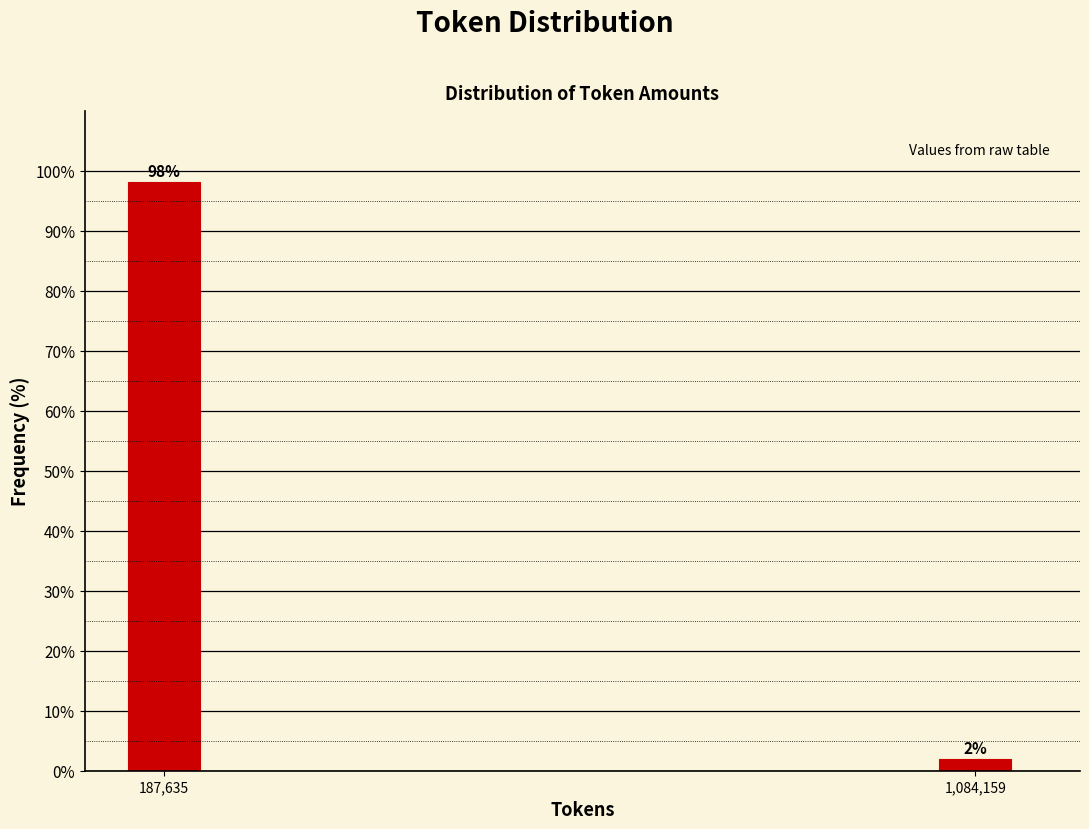

Rank the categories by value from highest to lowest.

187,635, 1,084,159